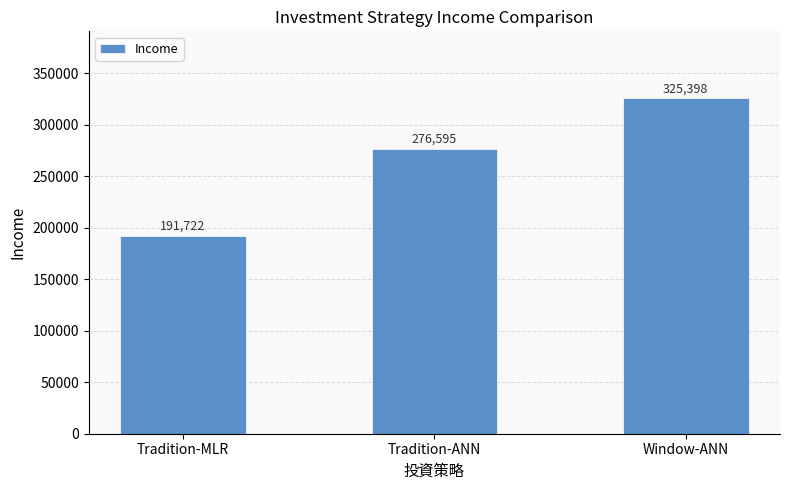

What is the change in value from Tradition-MLR to Tradition-ANN?

+84873